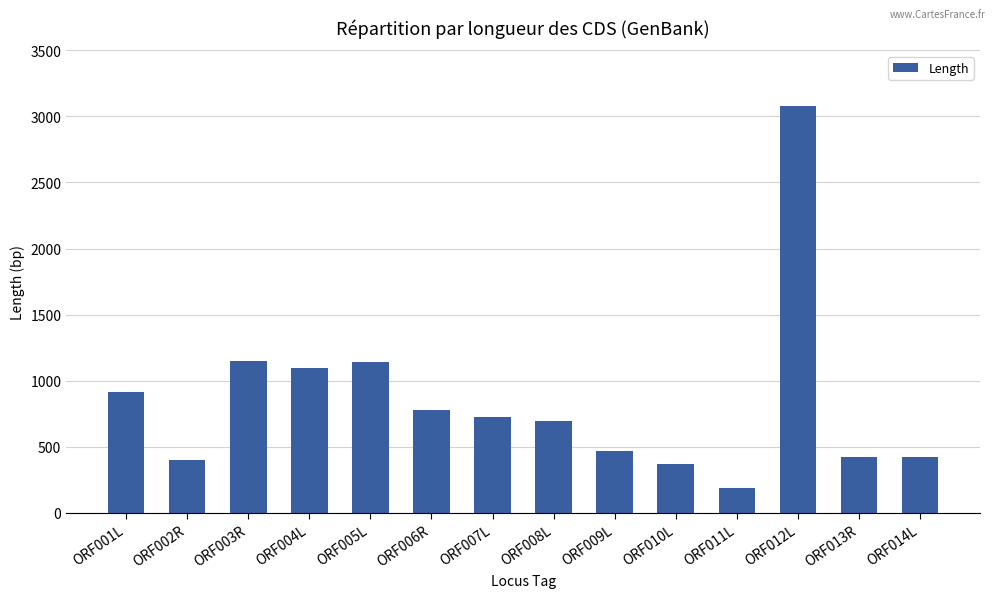

What is the change in value from ORF003R to ORF012L?

+1929